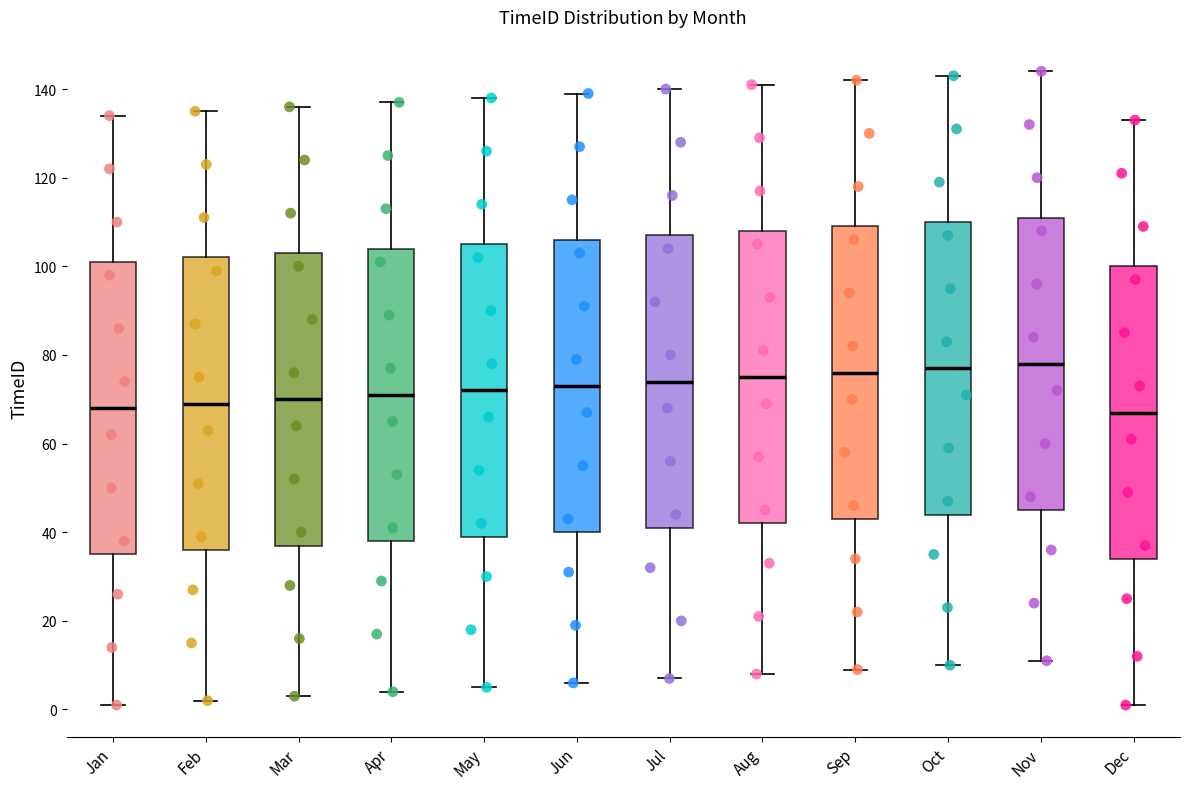

Reading left to right, read every box against the y-axis: the position of its median line, the range the box covers, and the ends of its whiskers. The values are not printed on the chart, so give them approximately, as read against the axis.

Jan: median 68, box 36 to 102, whiskers 2 to 134
Feb: median 70, box 36 to 102, whiskers 2 to 136
Mar: median 70, box 38 to 104, whiskers 4 to 136
Apr: median 72, box 38 to 104, whiskers 4 to 138
May: median 72, box 40 to 106, whiskers 6 to 138
Jun: median 74, box 40 to 106, whiskers 6 to 140
Jul: median 74, box 42 to 108, whiskers 8 to 140
Aug: median 76, box 42 to 108, whiskers 8 to 142
Sep: median 76, box 44 to 110, whiskers 10 to 142
Oct: median 78, box 44 to 110, whiskers 10 to 144
Nov: median 78, box 46 to 112, whiskers 12 to 144
Dec: median 68, box 34 to 100, whiskers 2 to 134